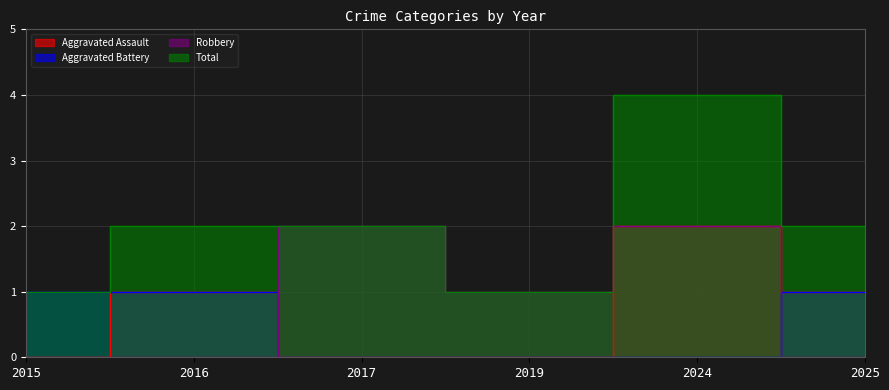

What is the difference between the second highest and second lowest values in the Aggravated Assault series?

1